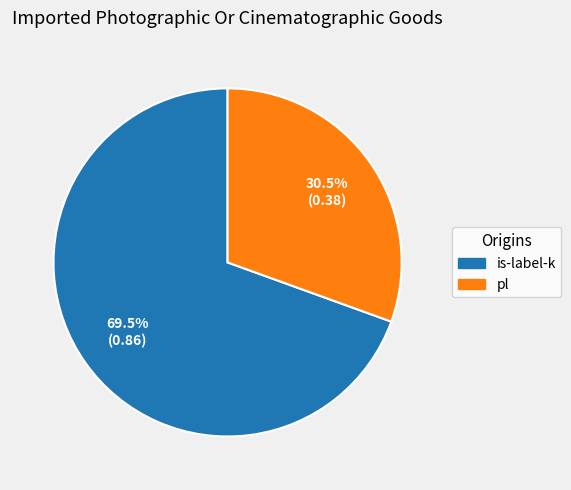

Is it true that pl is 18% of the pie?

False